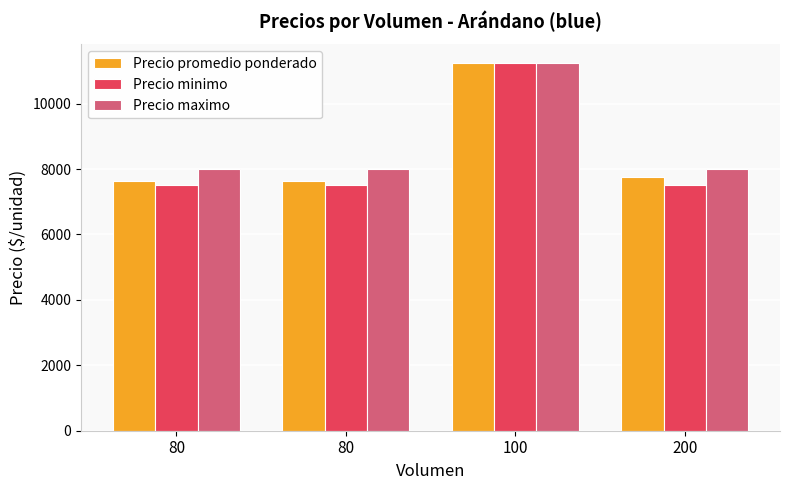

Rank the series by their maximum value, from lowest to highest.

Precio promedio ponderado, Precio minimo, Precio maximo